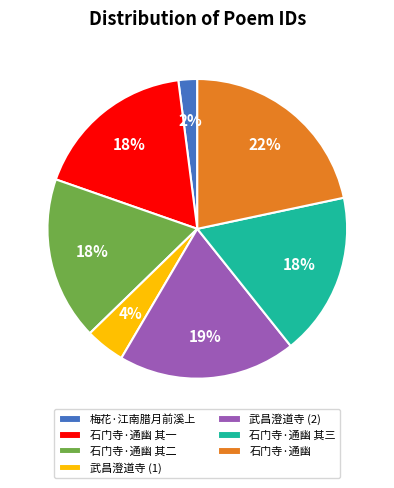

To the nearest percent, what is the combined percentage of 梅花·江南腊月前溪上 and 石门寺·通幽?

24%